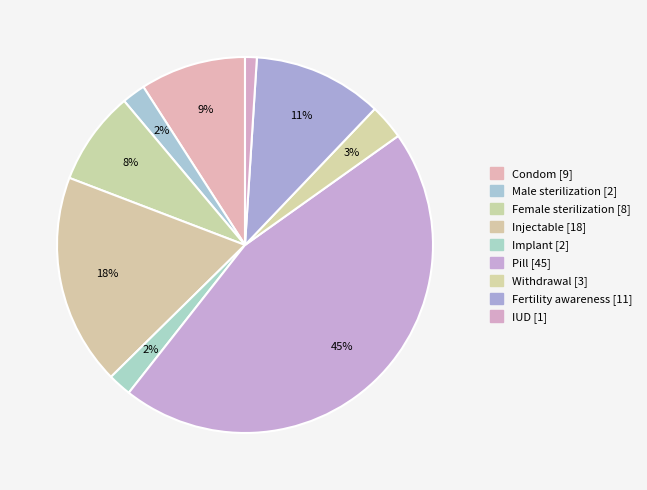

To the nearest percent, what percentage of the pie is Implant?

2%